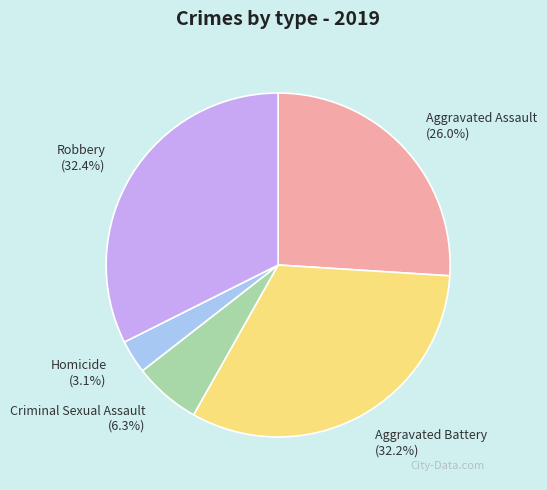

To the nearest percent, what is the difference between the largest and smallest slice percentages?

29%